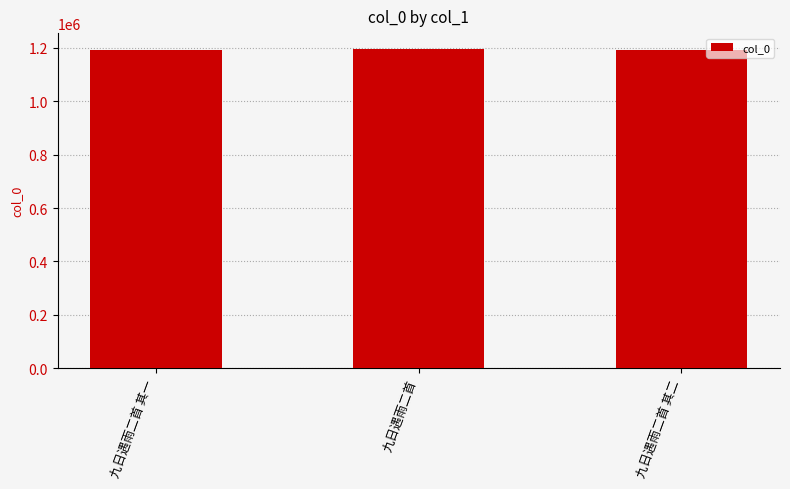

What is the value of the 1st bar from the left?

1192421